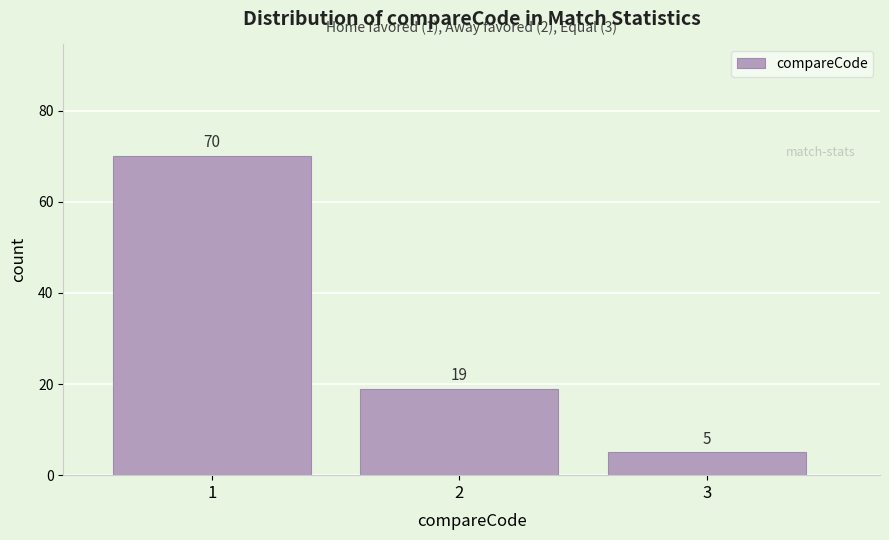

Over which range of the x-axis is the bar tallest?

0.5 to 1.5